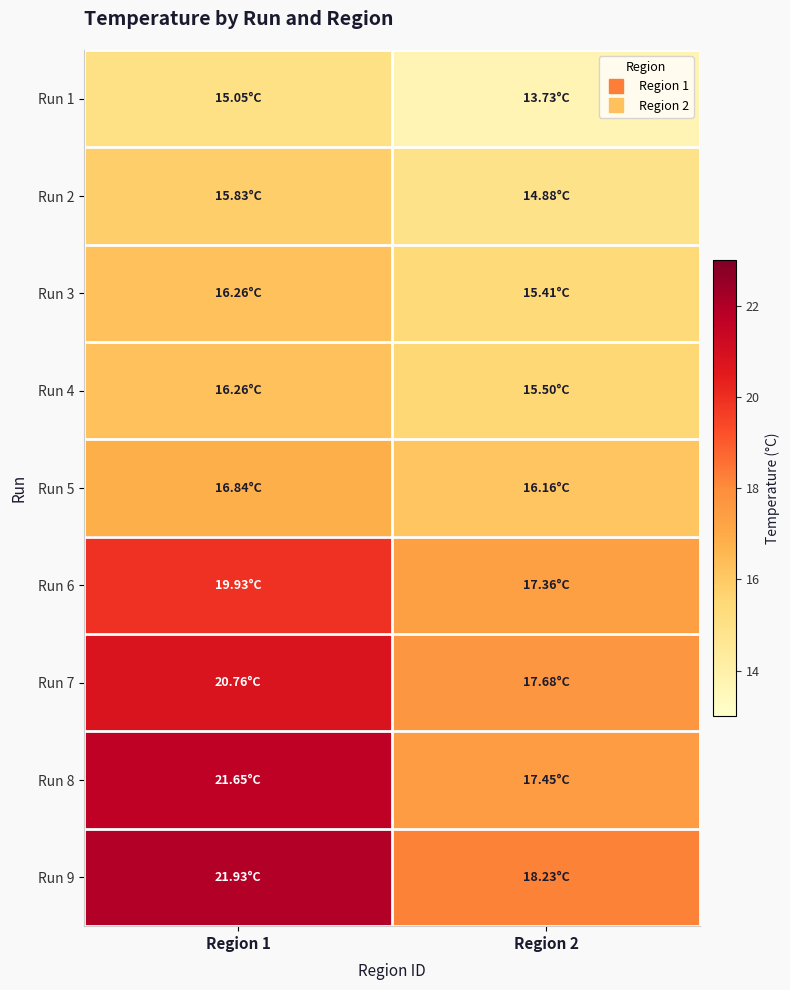

What is the total value across all series at Region 1?

164.5